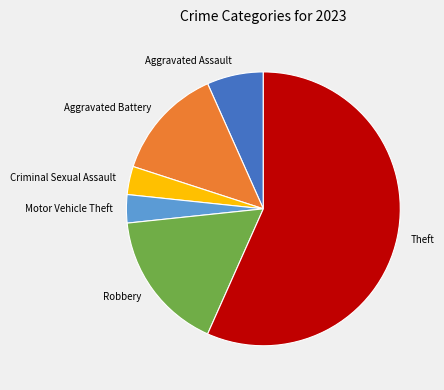

Between Aggravated Battery and Criminal Sexual Assault, which is larger?

Aggravated Battery